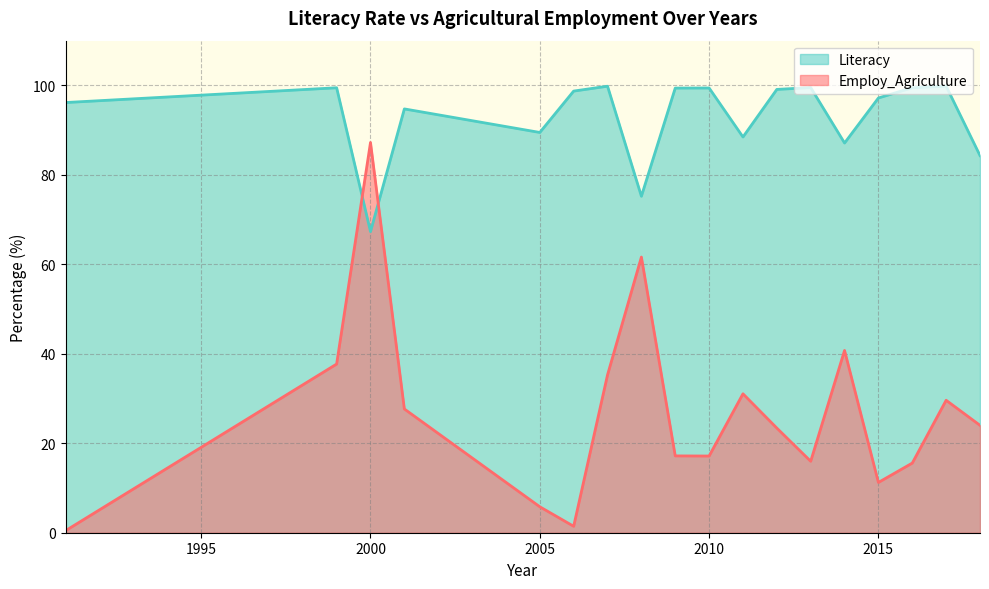

How many times do Literacy and Employ_Agriculture cross each other?

2